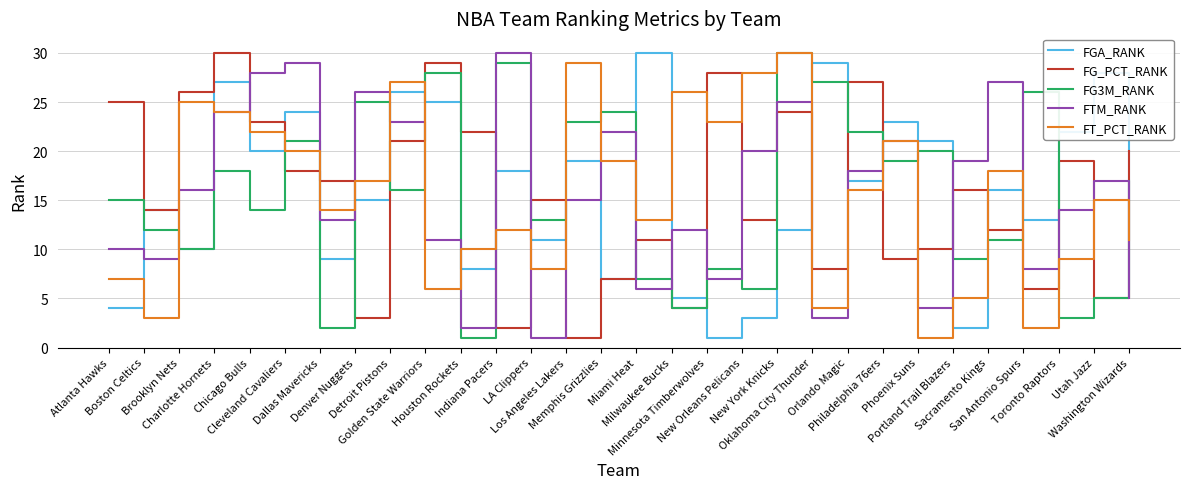

At which label does FG3M_RANK first exceed 16?

Charlotte Hornets